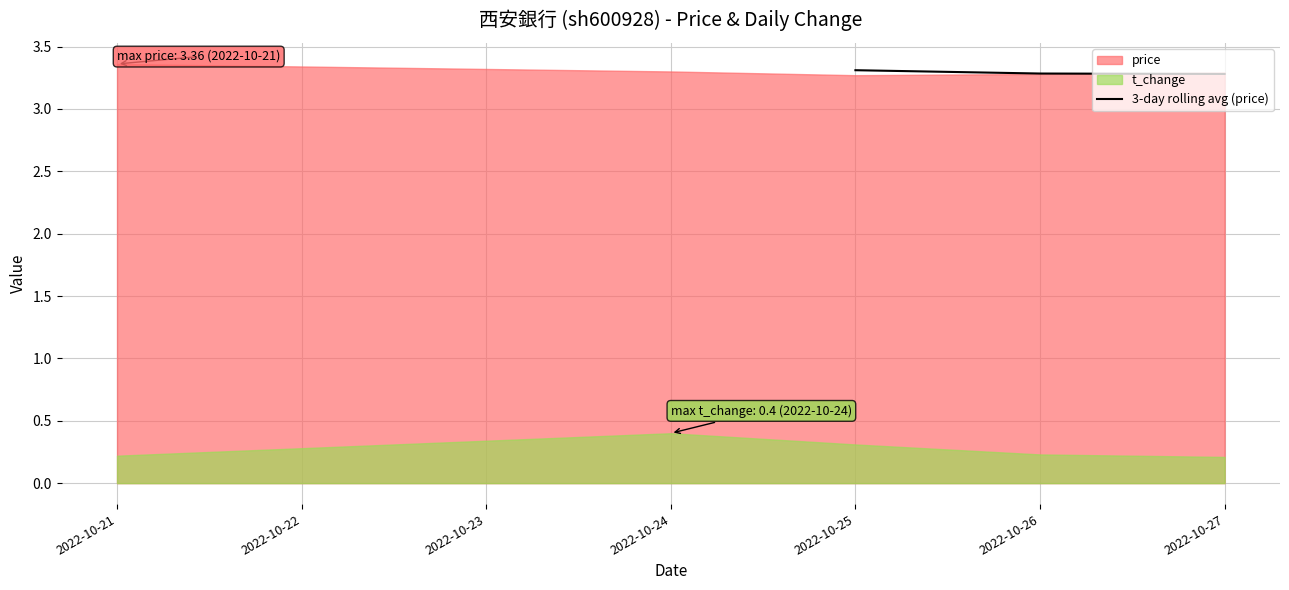

What is the highest value of the 3-day rolling avg (price) series?

3.3